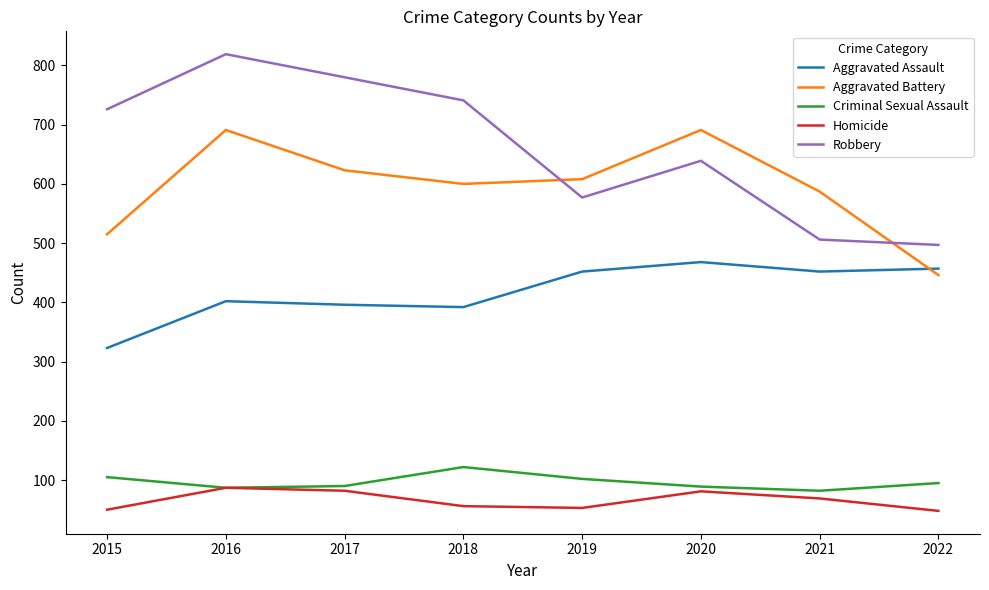

Which category has the highest value across all series?

2016